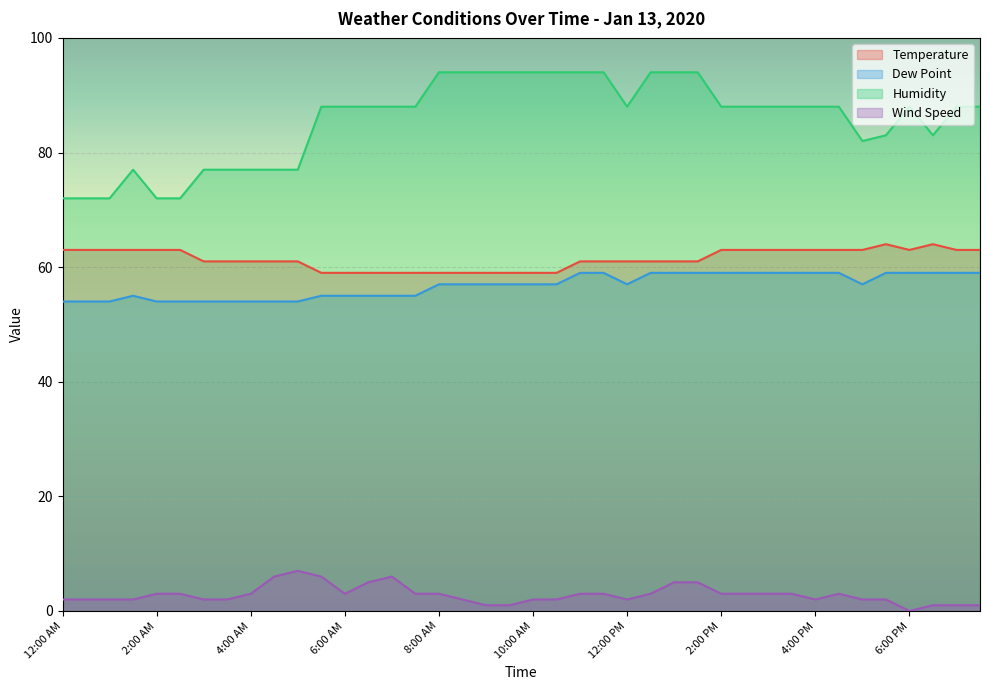

What is the total value across all series at 5:30 PM?

208